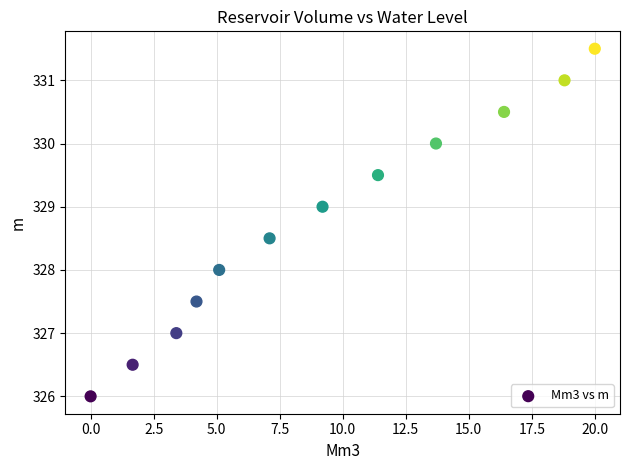

What is the range of Y values (max minus min)?

5.5